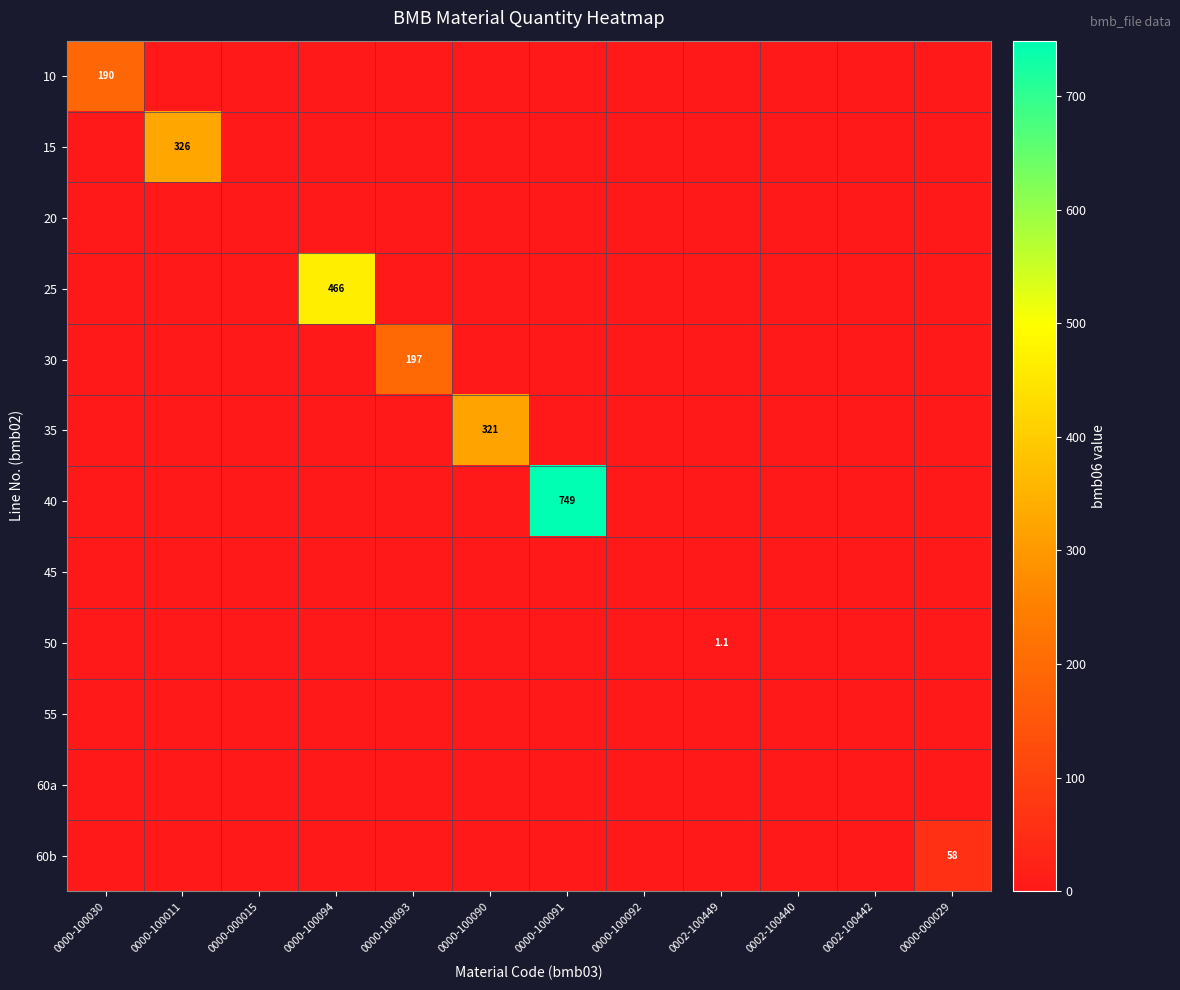

What is the difference between the highest and lowest values at 0002-100449?

1.1